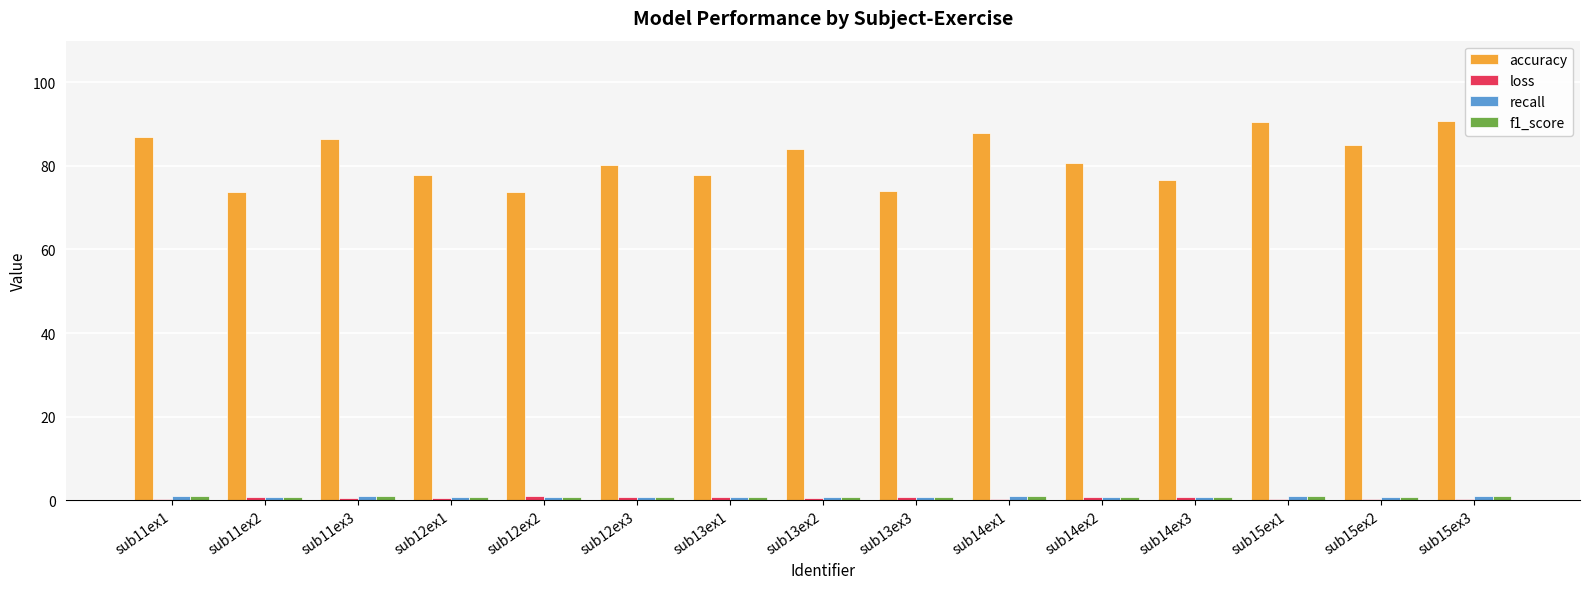

Does the chart contain stacked bars?

No